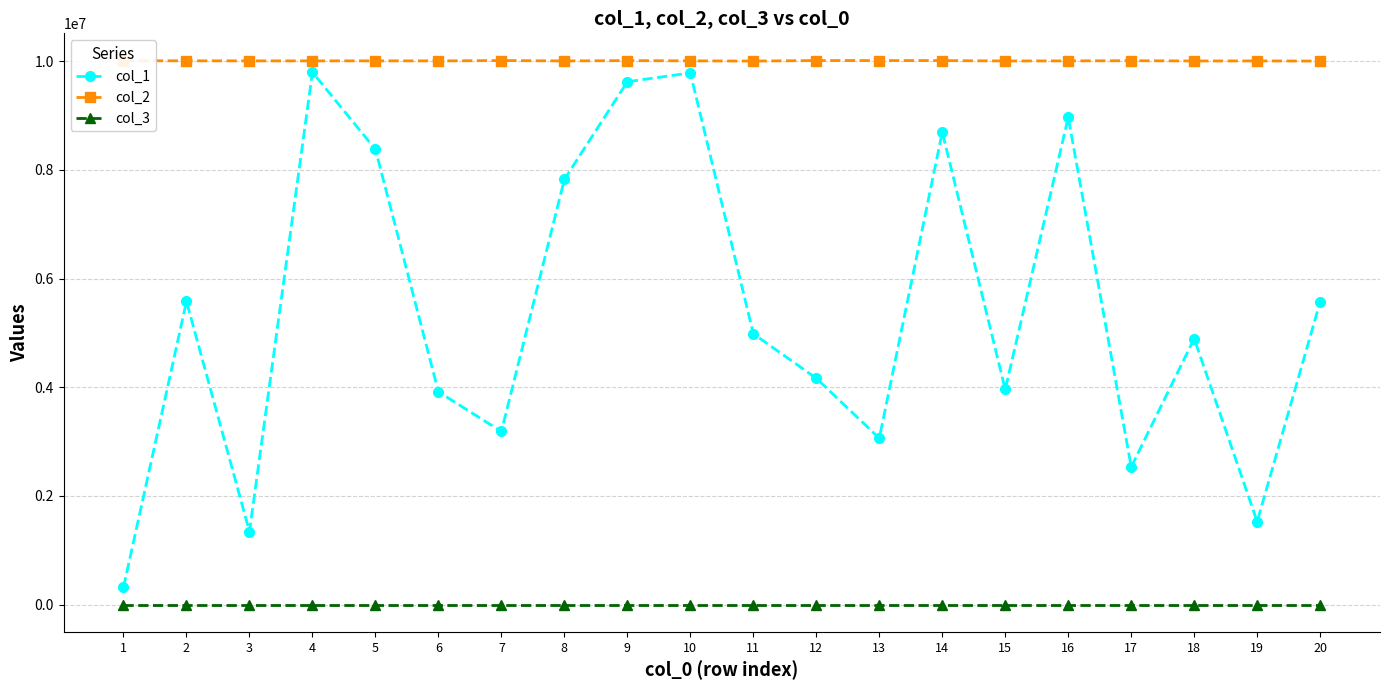

What is the maximum value shown in the chart?

10009804